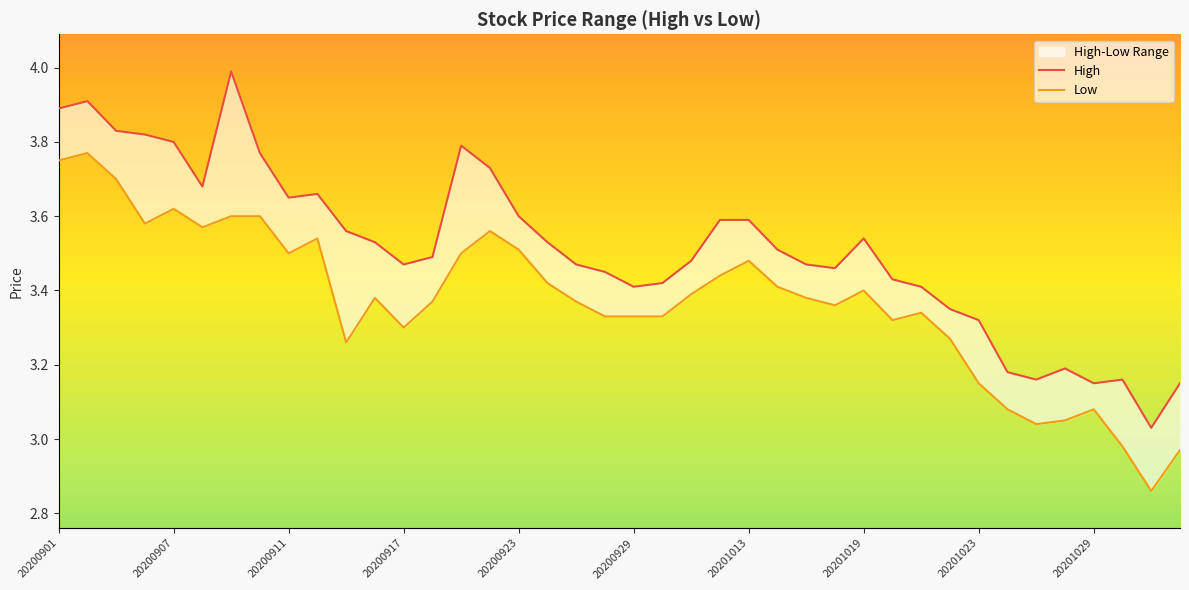

What is the average value of the Low series?

3.4